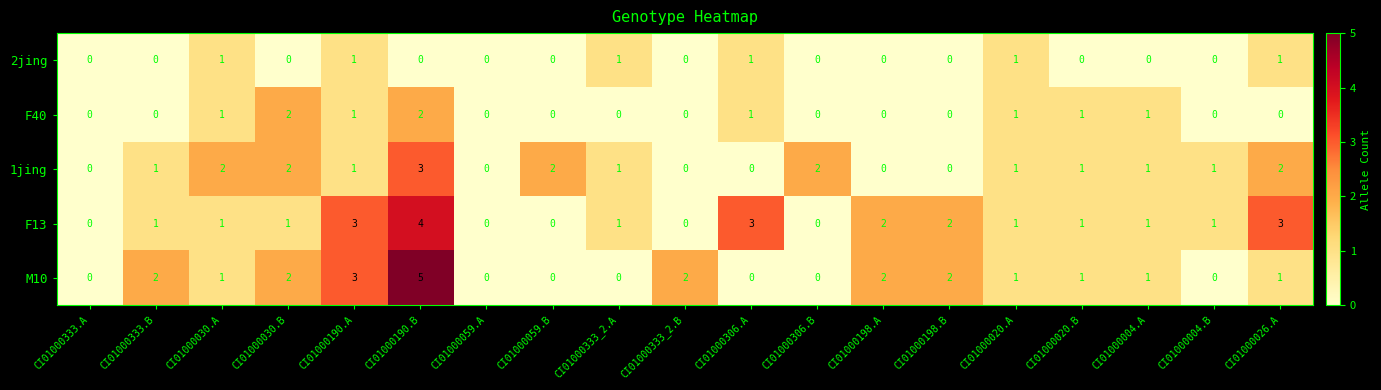

At which category is the sum across all series the highest?

CI01000190.B